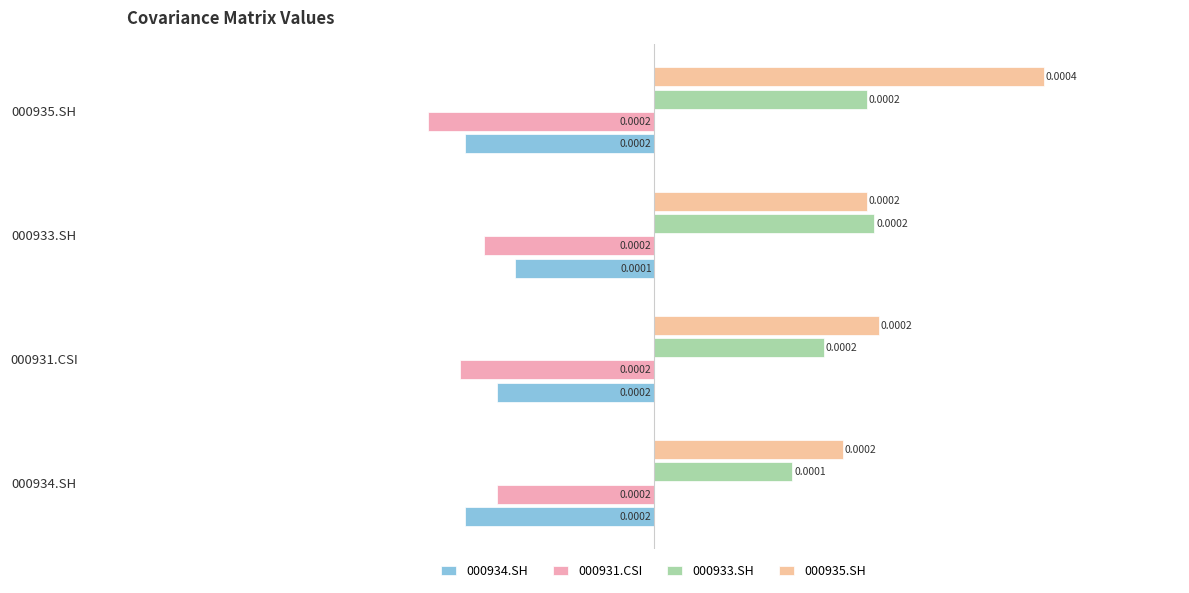

How many categories are shown in the chart?

4